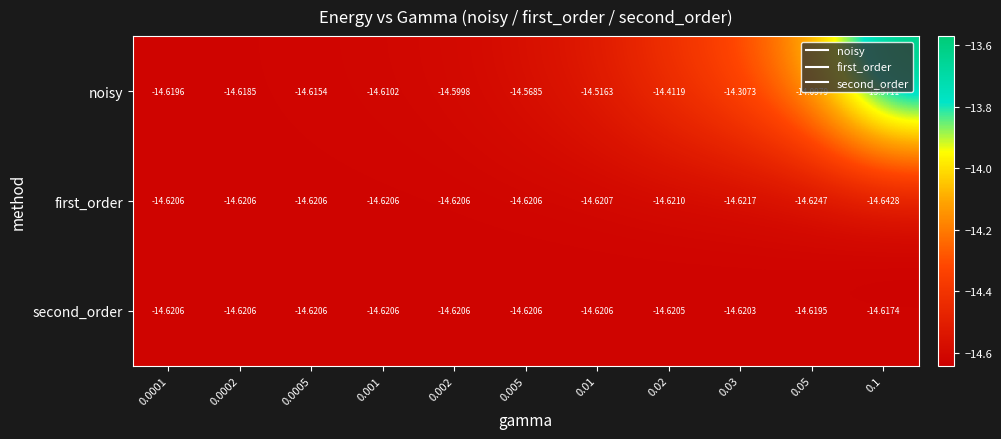

Which label corresponds to the smallest value in the chart?

0.1